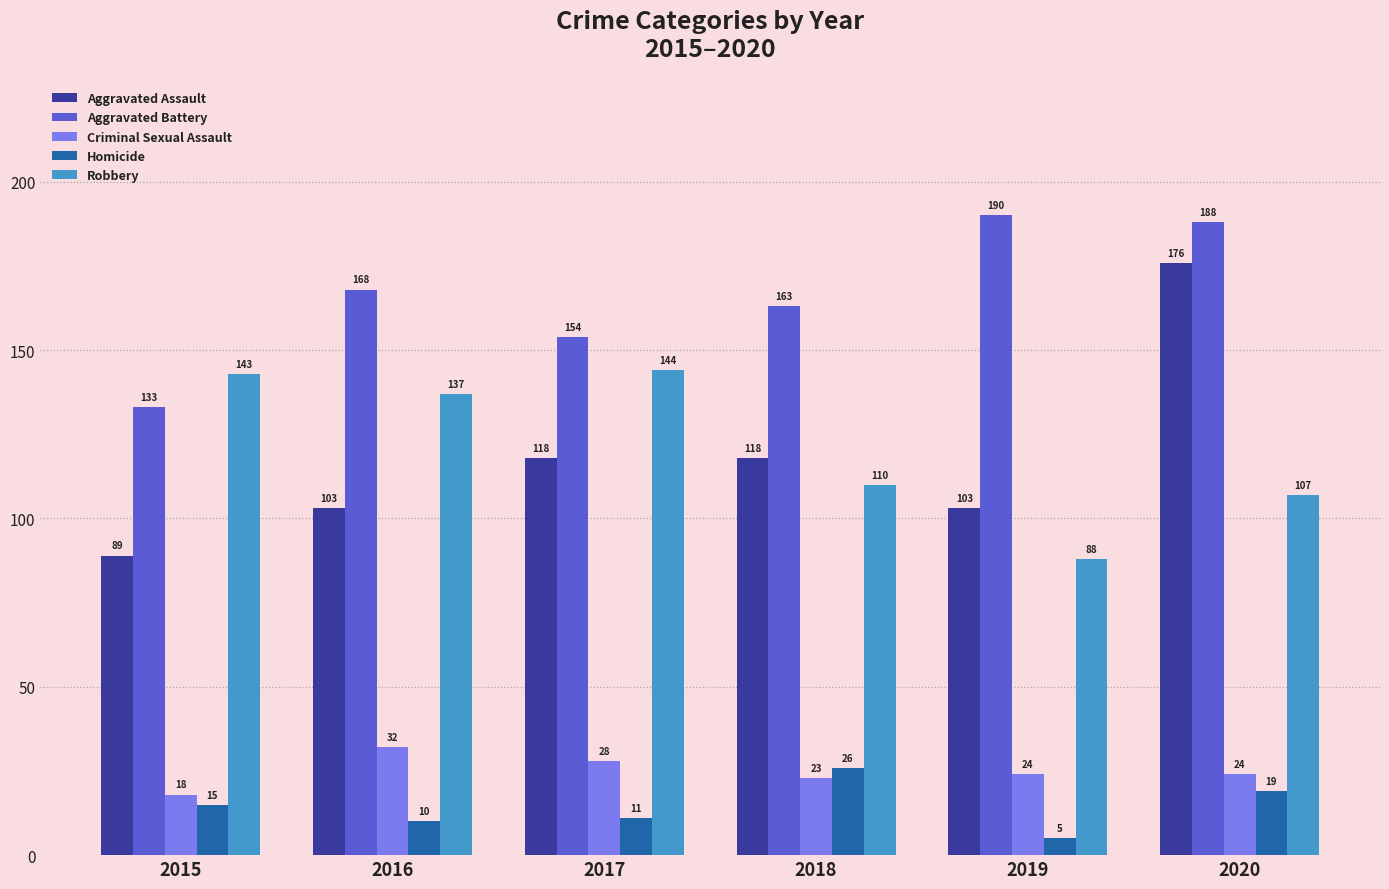

At which category is the sum across all series the highest?

2020